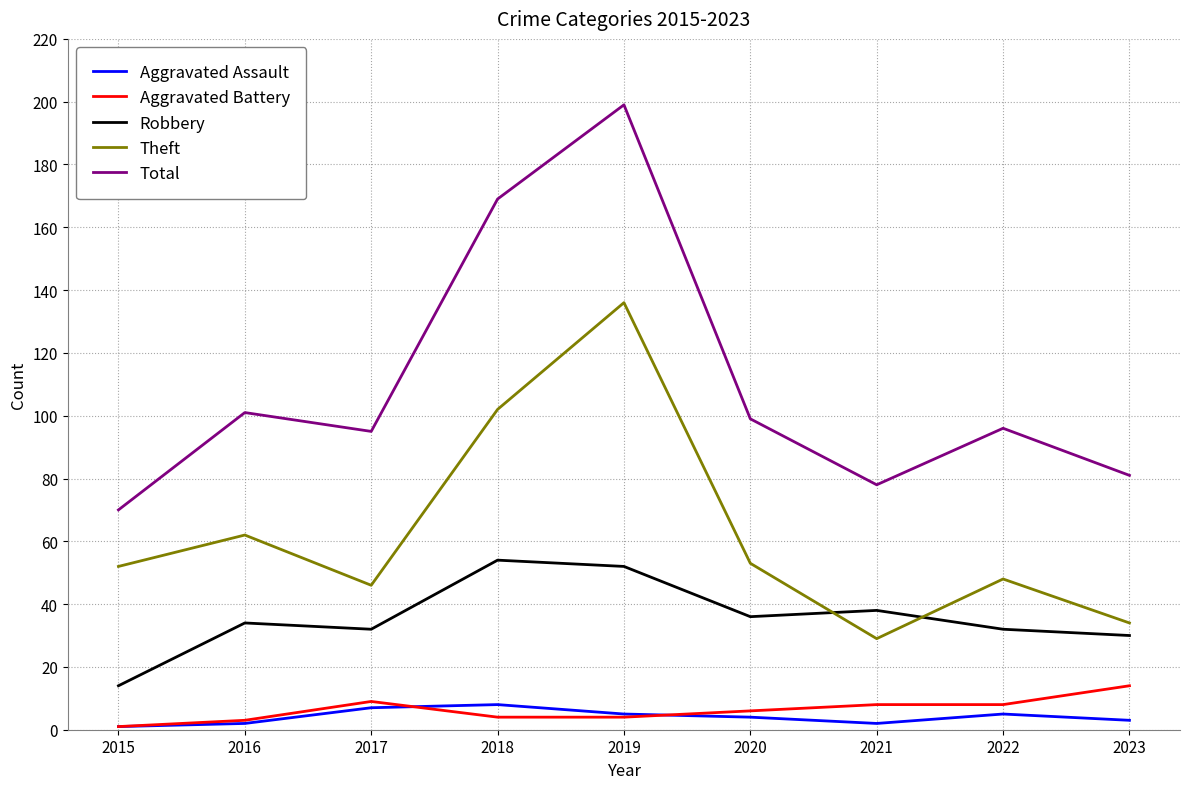

Which series has the largest range (max minus min)?

Total